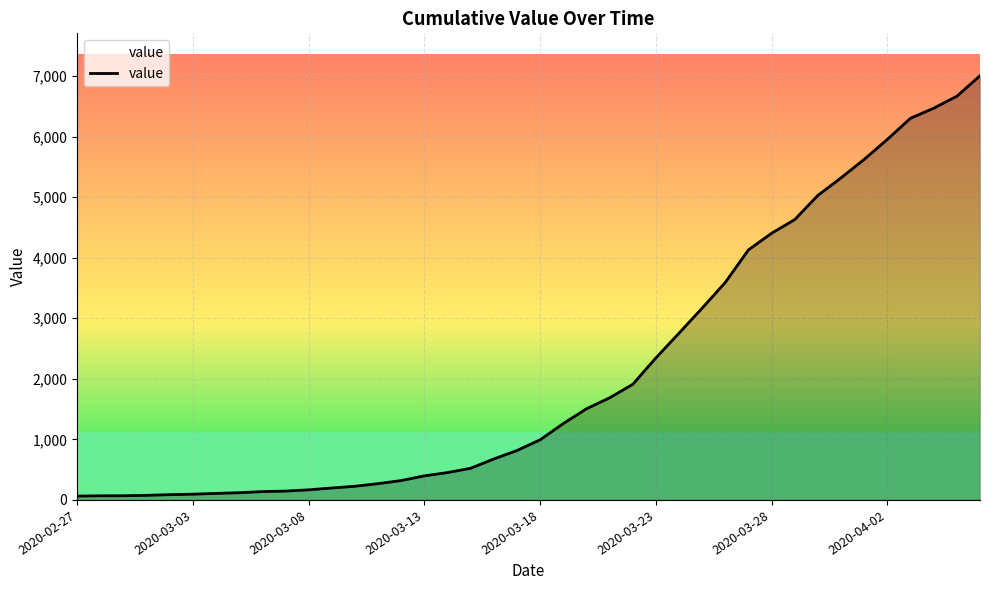

What is the maximum value shown in the chart?

7004